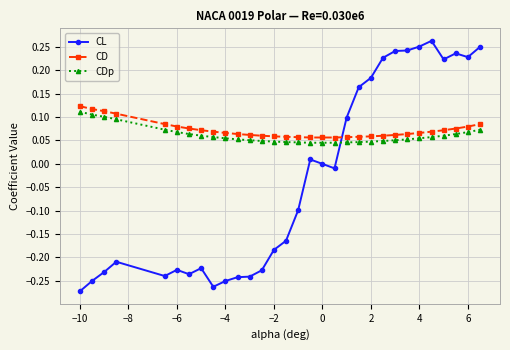

Which series has the widest spread of values?

CL